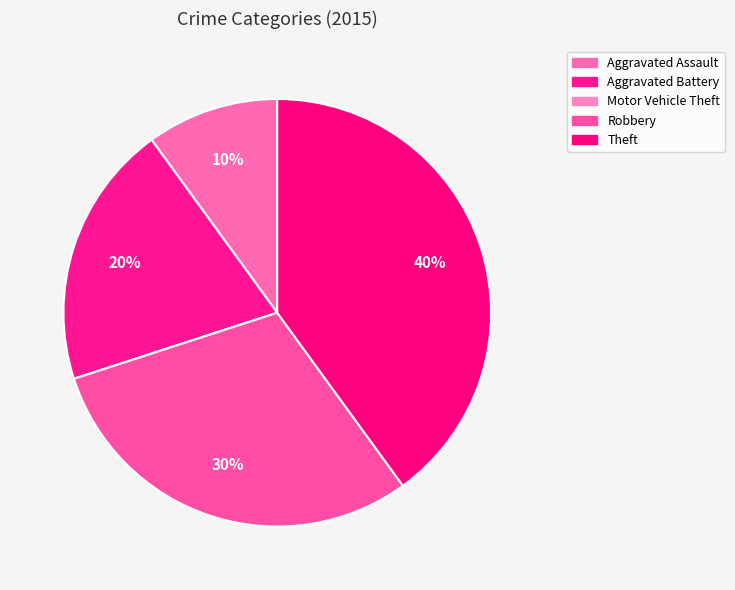

How many slices are in this pie chart?

5